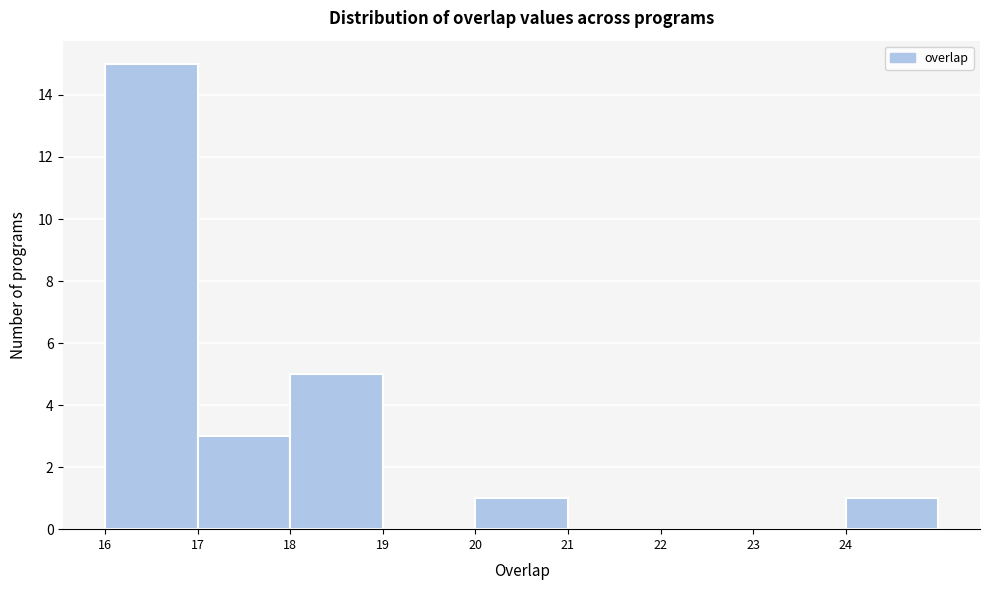

Reading left to right, list all the values displayed in this chart.

16=15	17=3	18=5	19=0	20=1	21=0	22=0	23=0	24=1